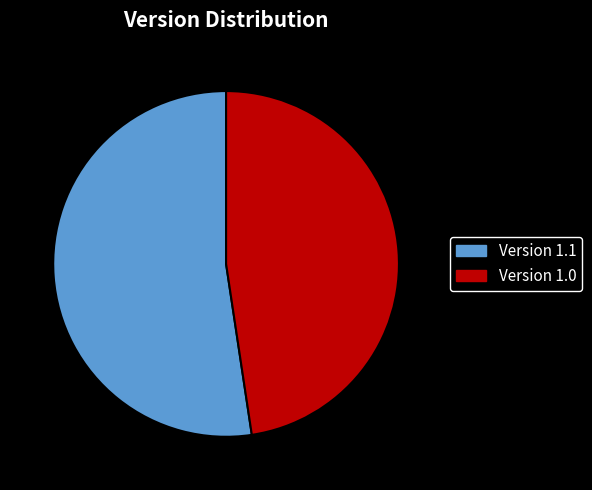

Approximately how many times larger is the value at Version 1.0 compared to Version 1.1?

0.9